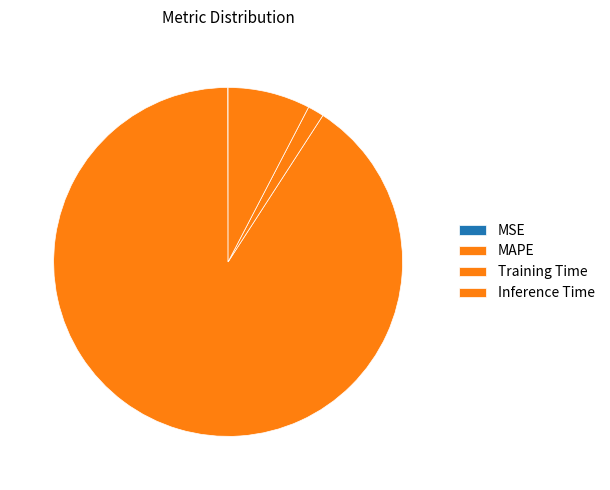

To the nearest percent, what is the combined percentage of Training Time and MAPE?

92%